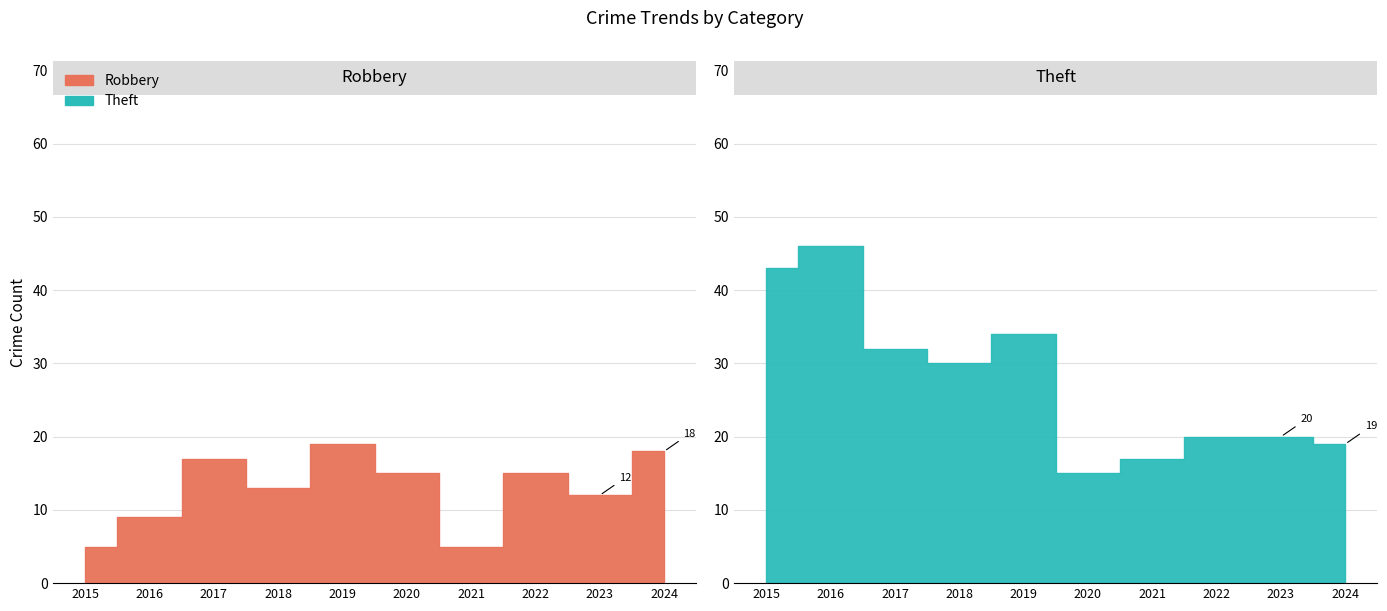

True or false: Total has more than 1 points higher than both neighbors.

True